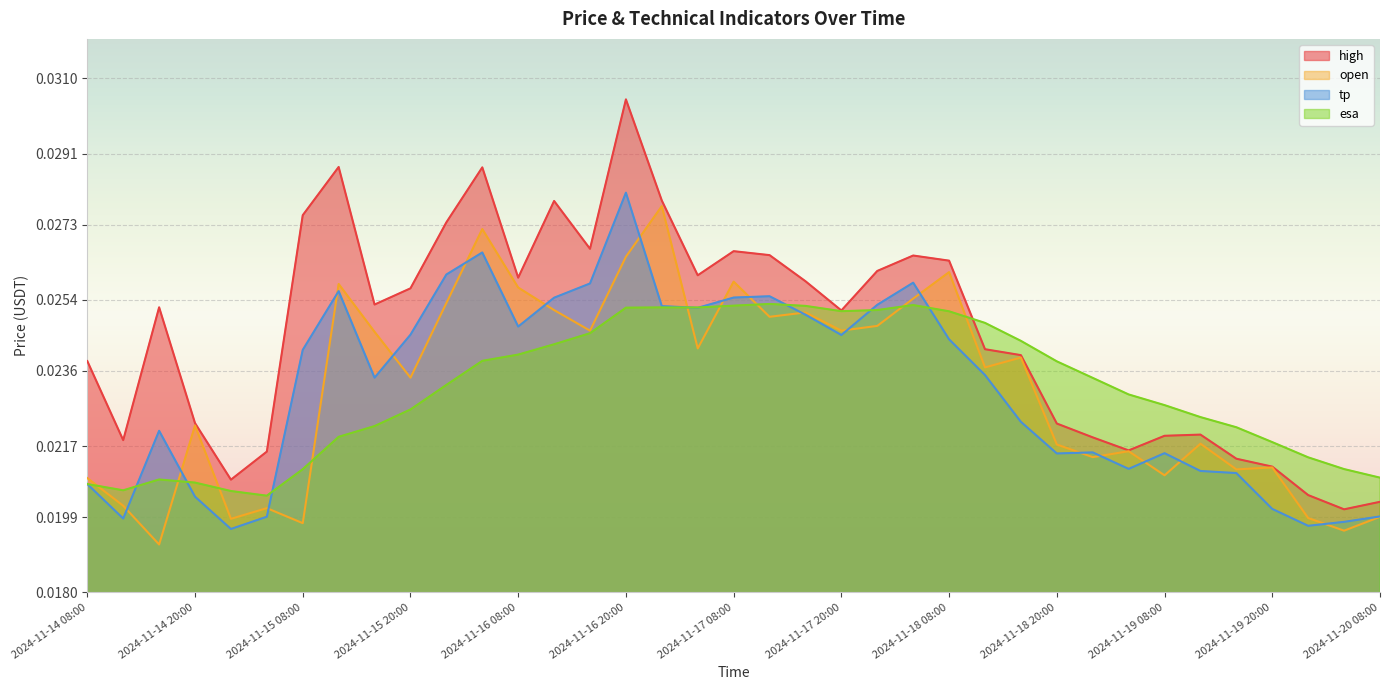

The value of high at 2024-11-18 04:00 is 0.0. True or false?

False